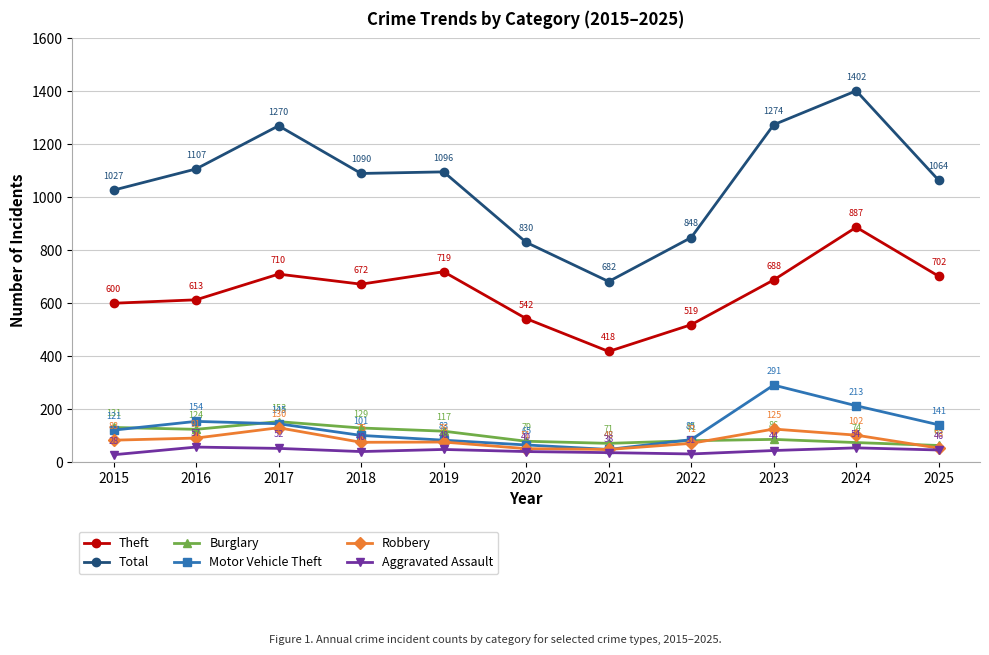

Which series has the largest total across all categories?

Total